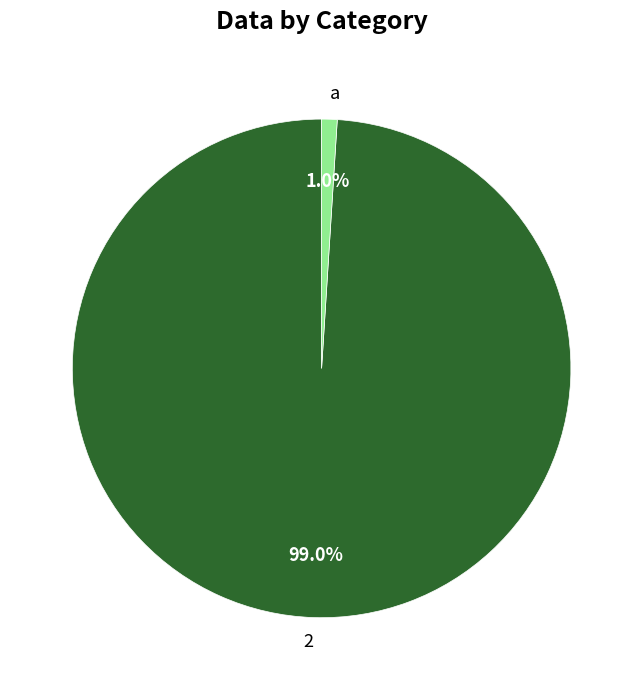

To the nearest percent, what is the difference between the largest and smallest slice percentages?

98%